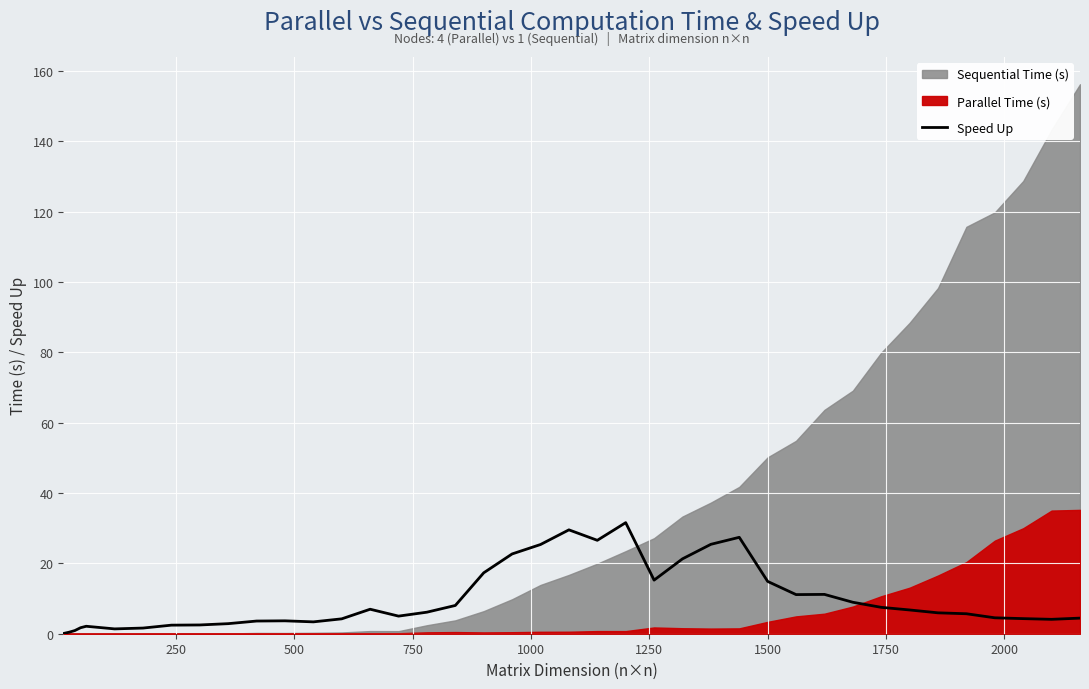

What is the smallest value displayed?

0.1